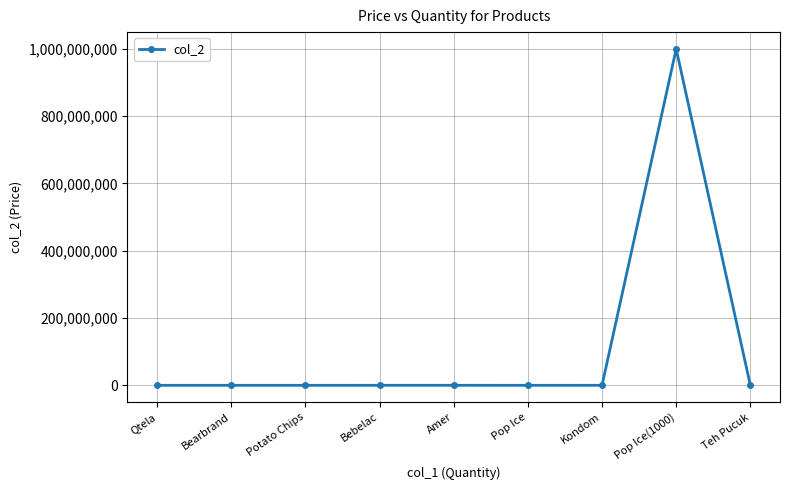

True or false: there are more than 1 points higher than both neighbors.

True